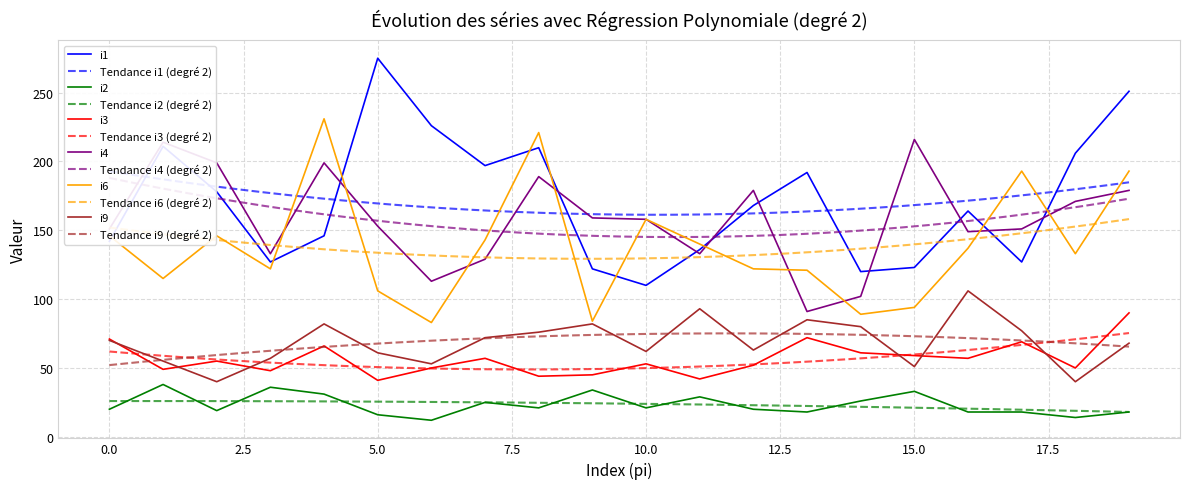

How many interior local peaks does the i2 series have?

6